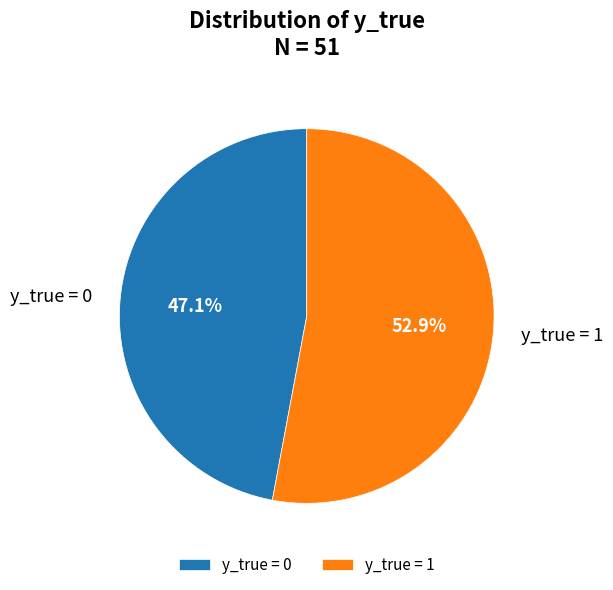

What is the majority slice?

y_true = 1